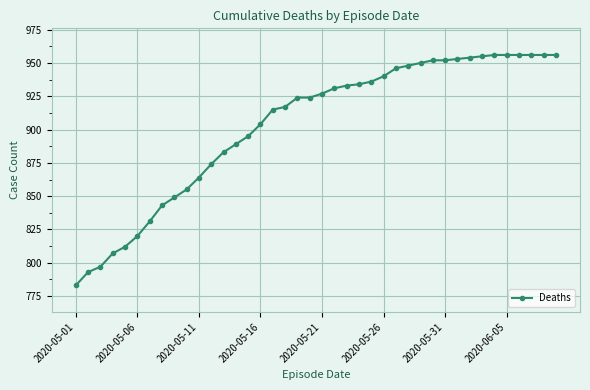

What is the smallest value displayed?

783